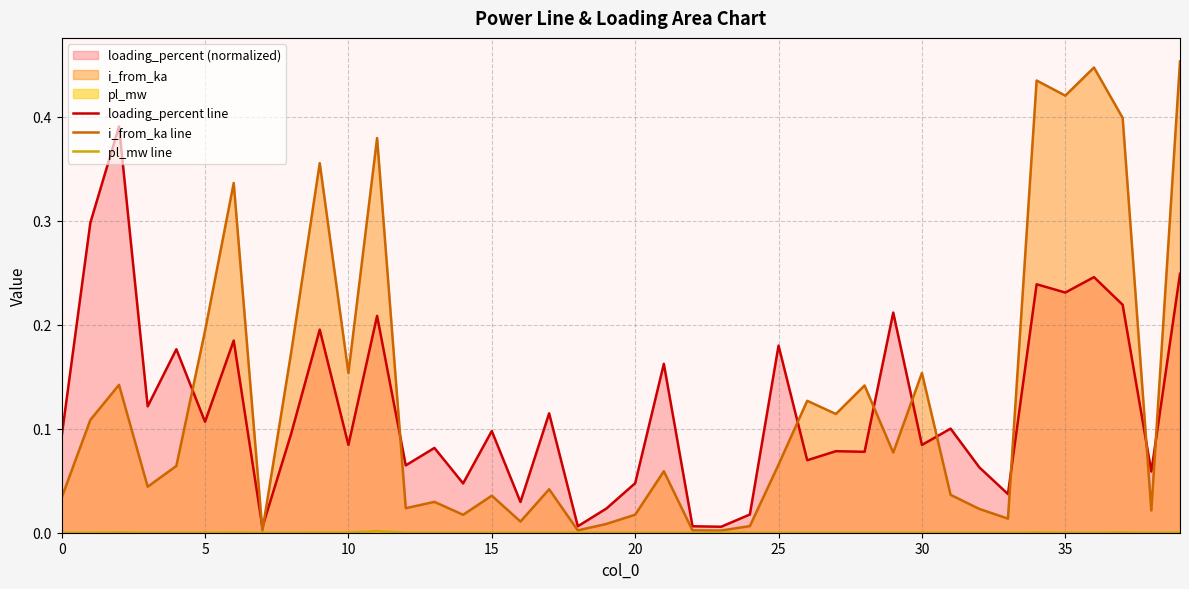

Which series has the largest range (max minus min)?

i_from_ka line